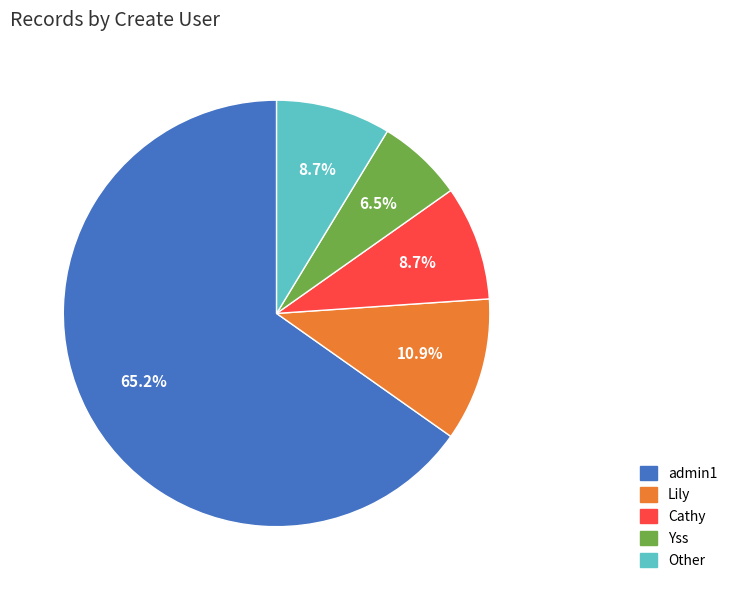

To the nearest percent, what is the difference between the largest and smallest slice percentages?

59%